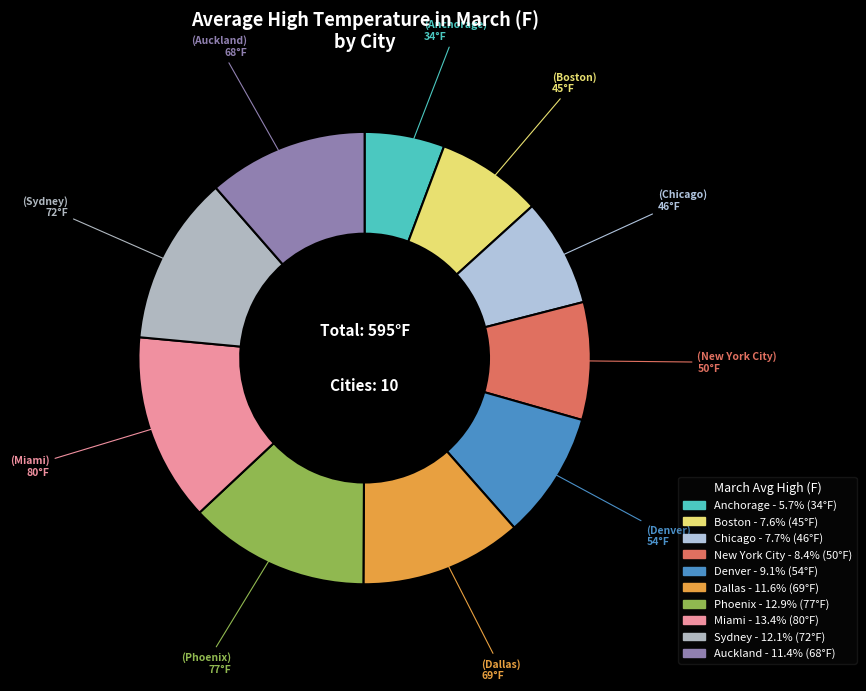

Is there any slice that represents more than half of the pie?

No